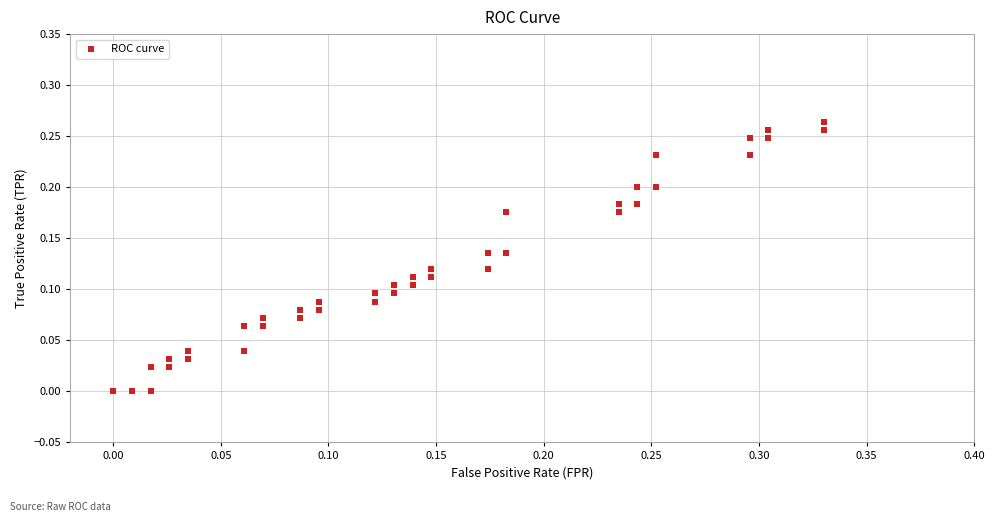

How many points are shown in the scatter plot?

40